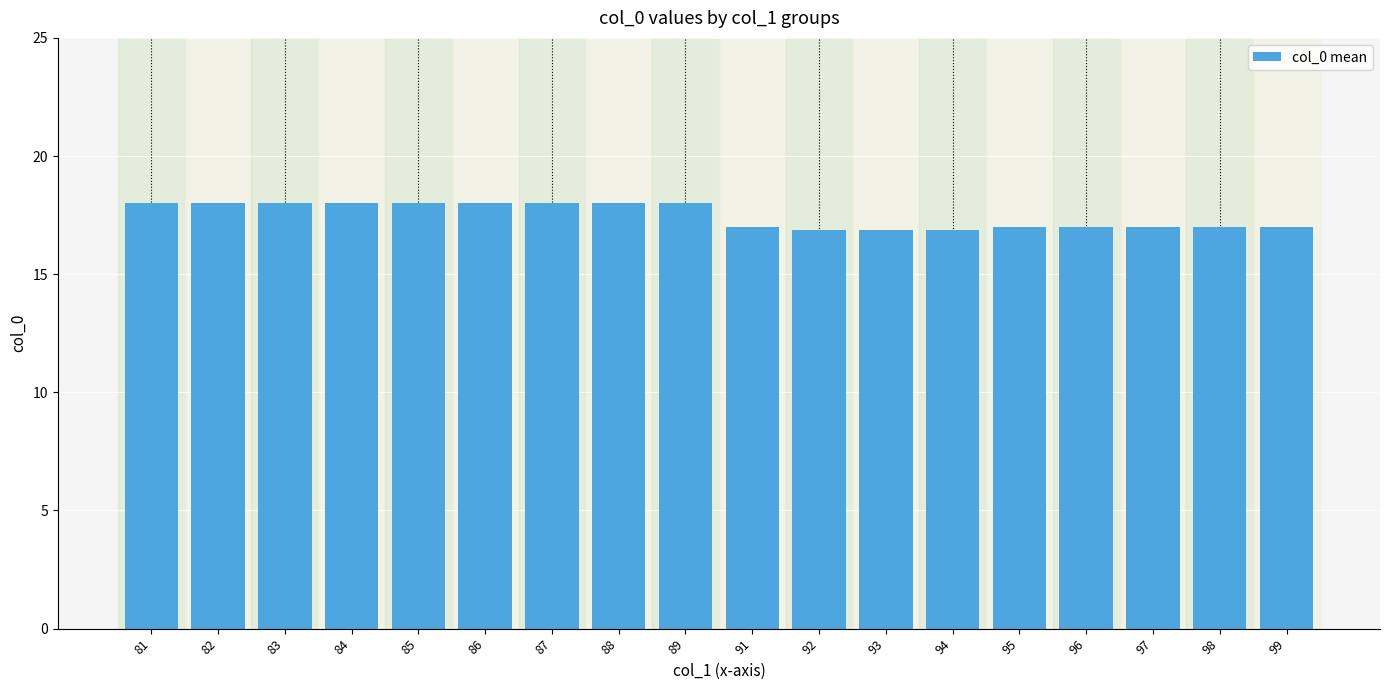

Read the value at 96.

17.0